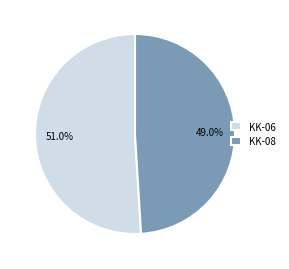

To the nearest percent, what is the difference between the largest and smallest slice percentages?

2%